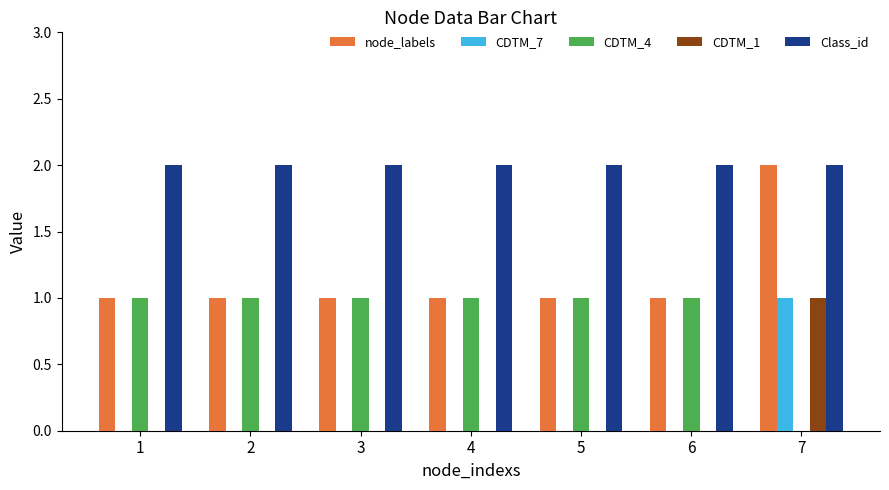

At which category is the sum across all series the highest?

7